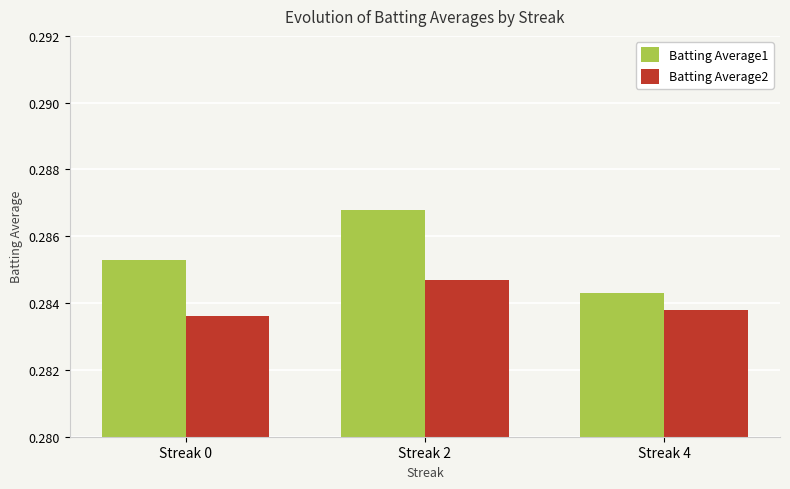

Which series has the largest range (max minus min)?

Batting Average1